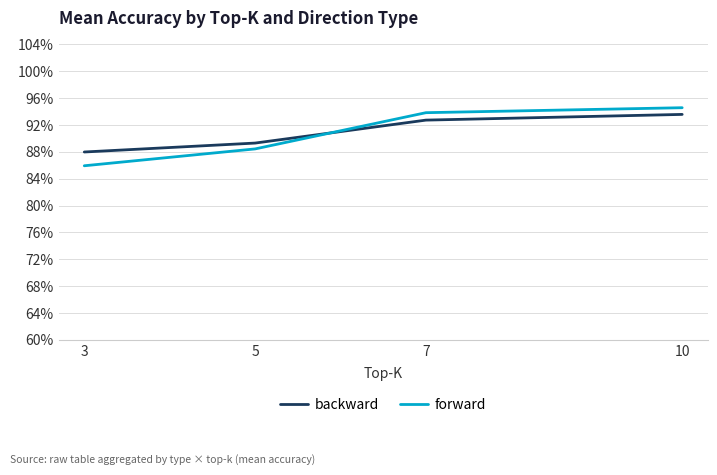

Between 5 and 7, which is larger?

7